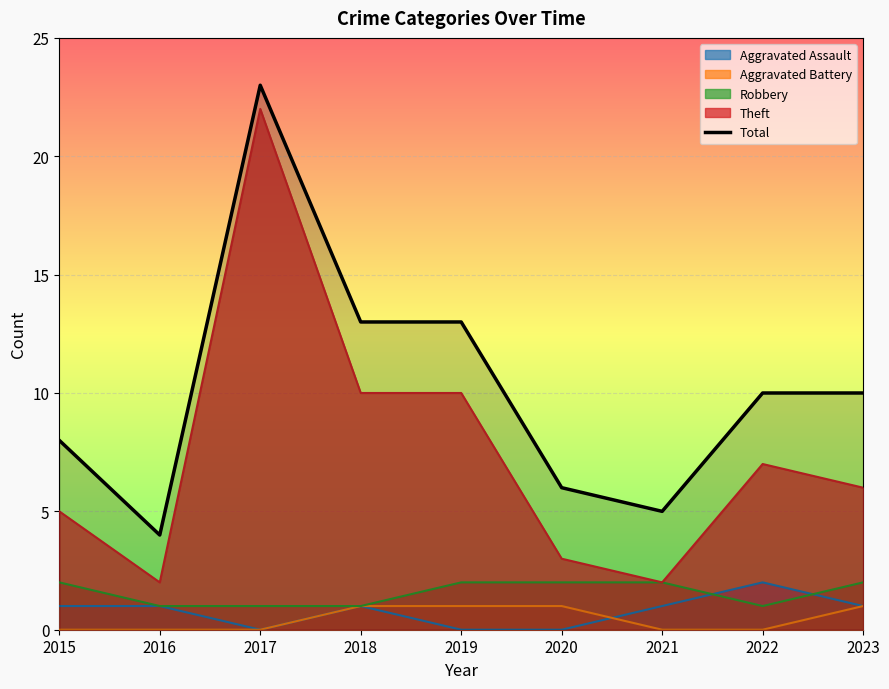

Reading left to right, extract all data points from this chart.

8	4	23	13	13	6	5	10	10